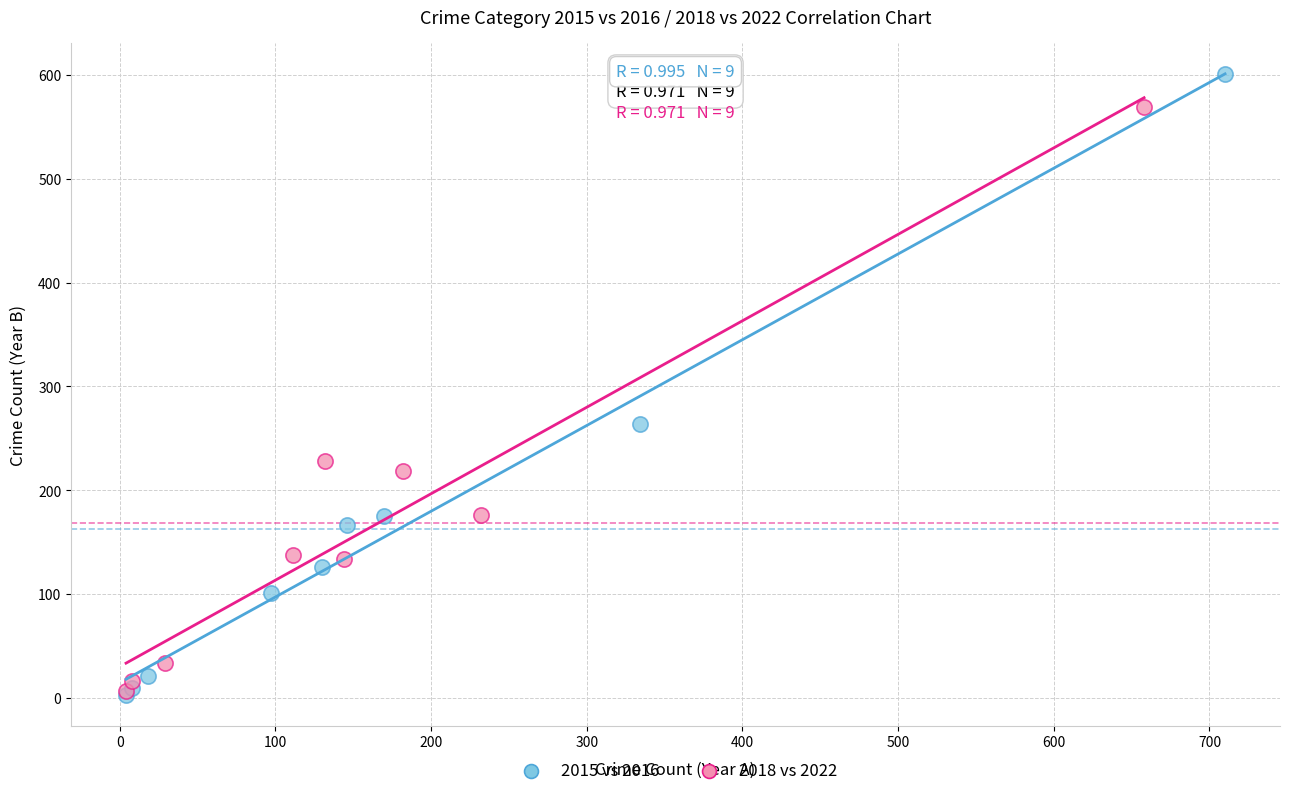

What are all the series names shown in the legend?

2015 vs 2016, 2018 vs 2022